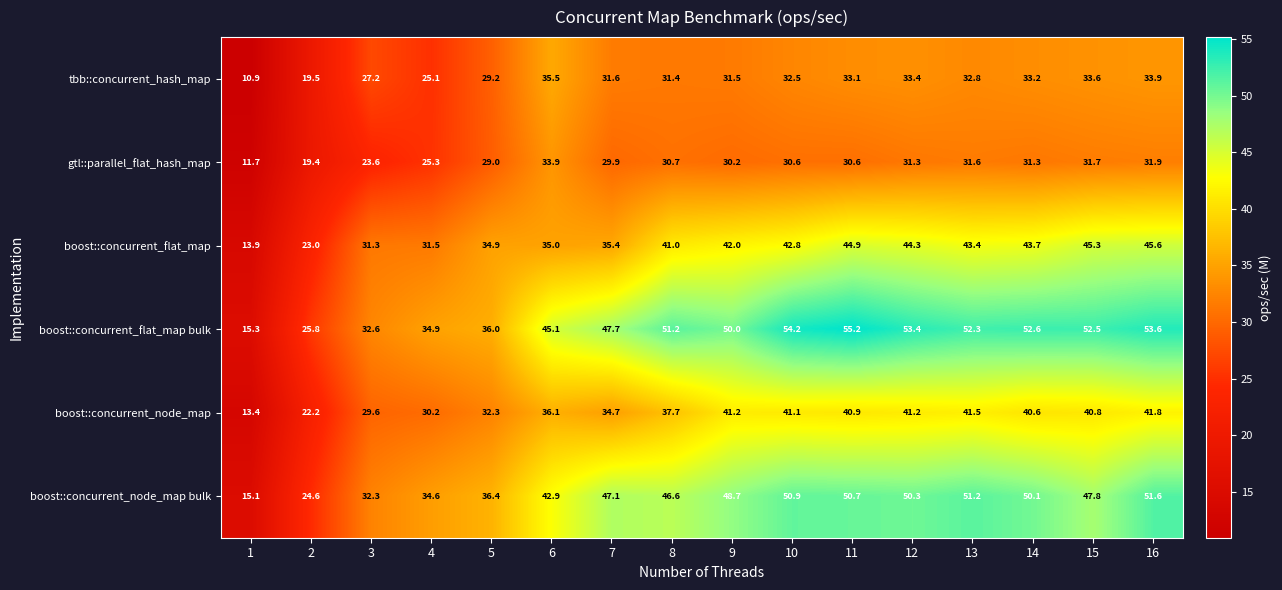

What is the minimum value shown in the chart?

10.9